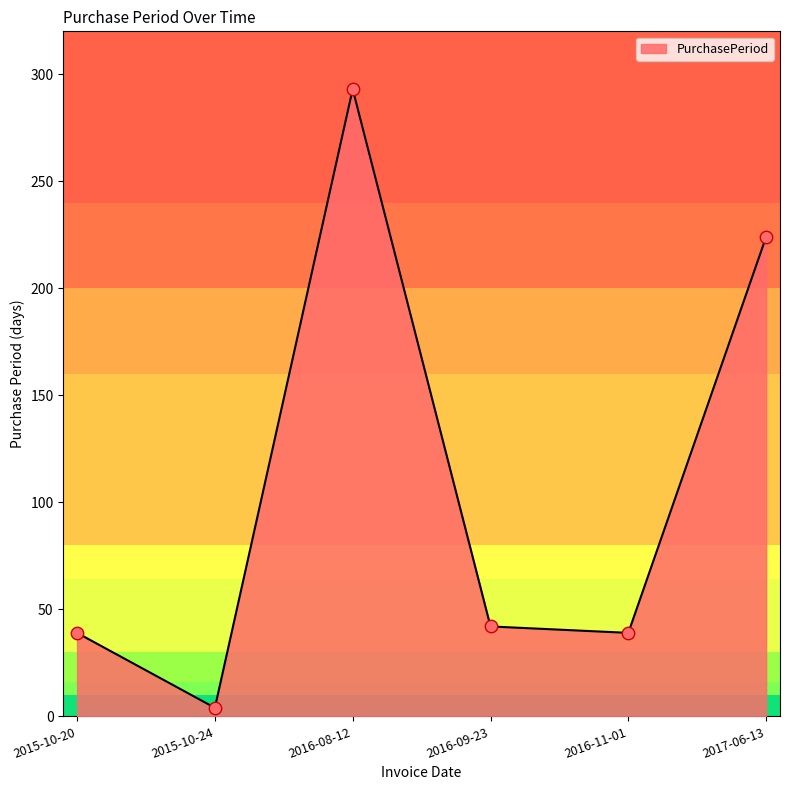

Which has a higher value, 2016-08-12 or 2015-10-24?

2016-08-12